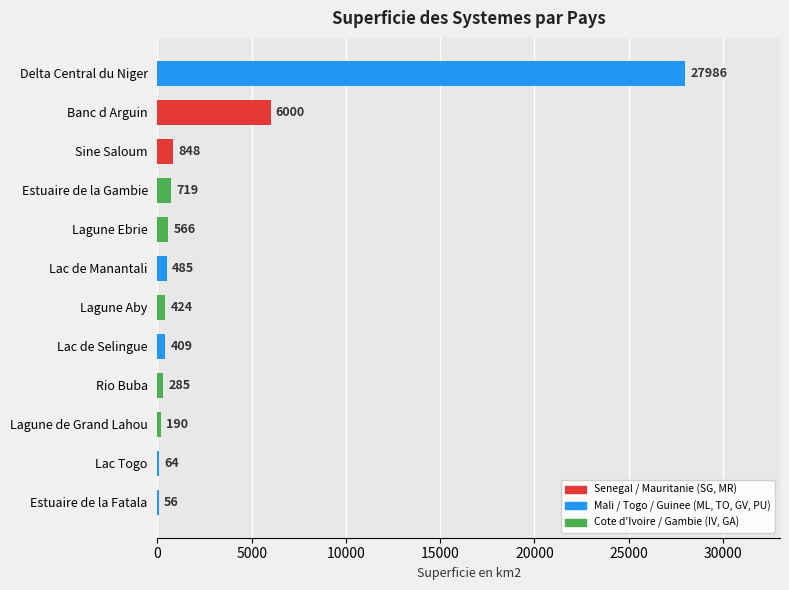

The value at Lagune Aby is 424. True or false?

True